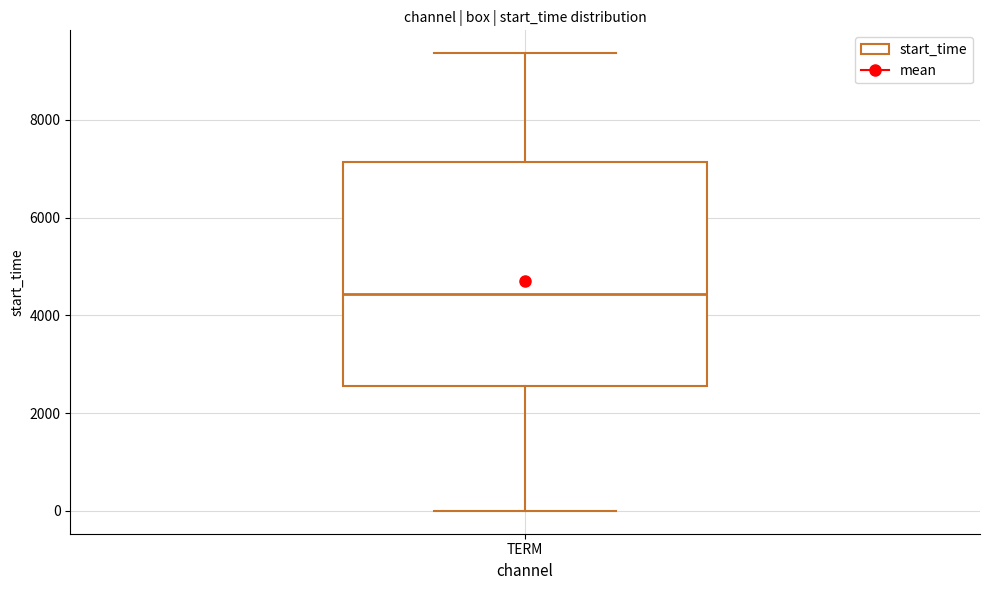

Where does the median line of the box for TERM sit on the y-axis? The values are not printed on the chart, so give them approximately, as read against the axis.

4400